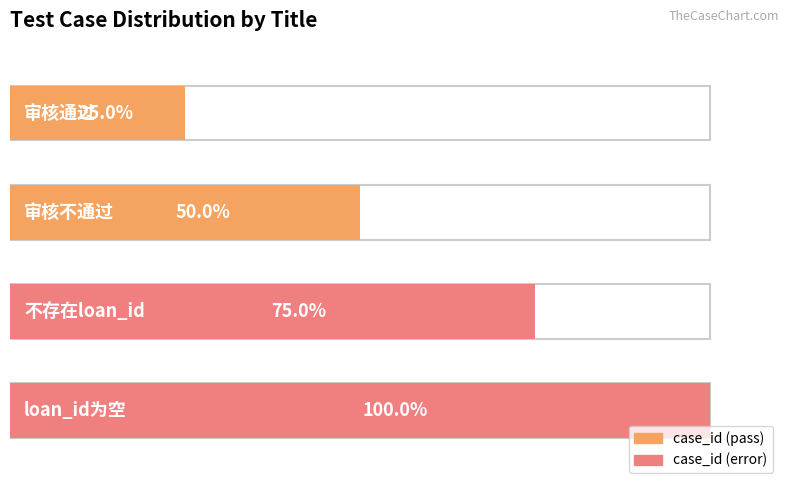

At which category does the chart reach its minimum across all series?

审核通过